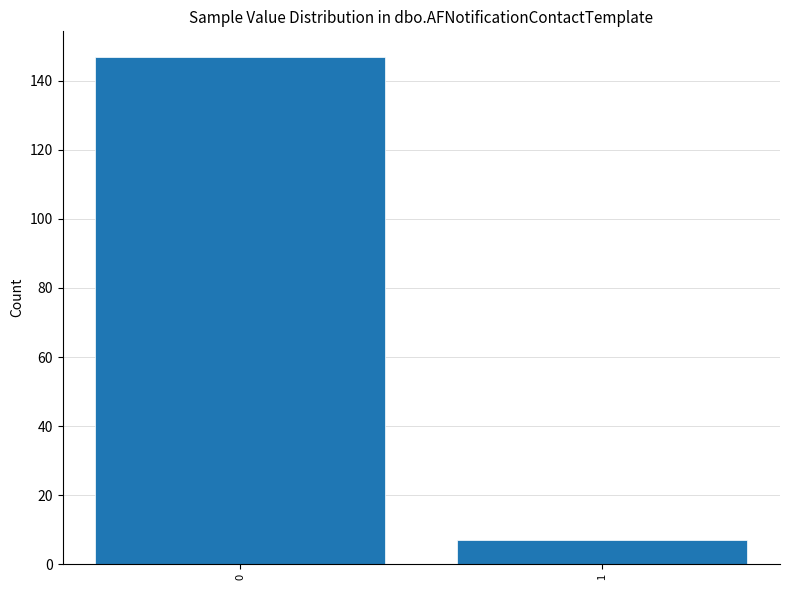

Reading left to right, list all the values displayed in this chart.

147	7